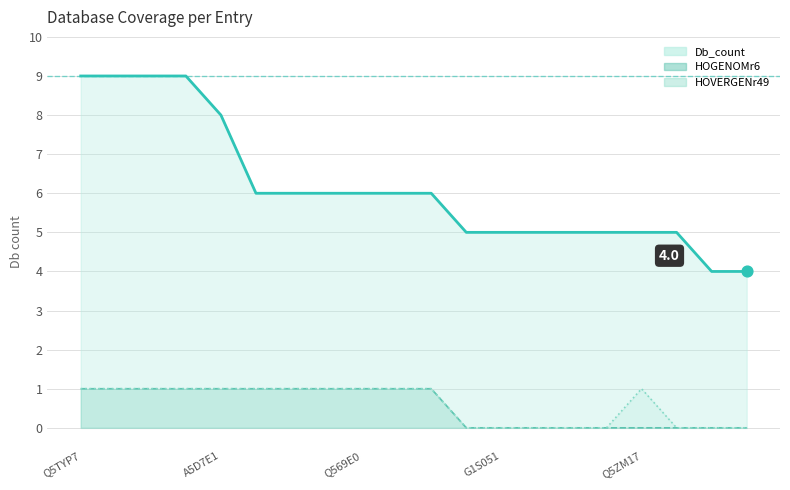

Which series has the widest spread of Y values?

Db_count_line